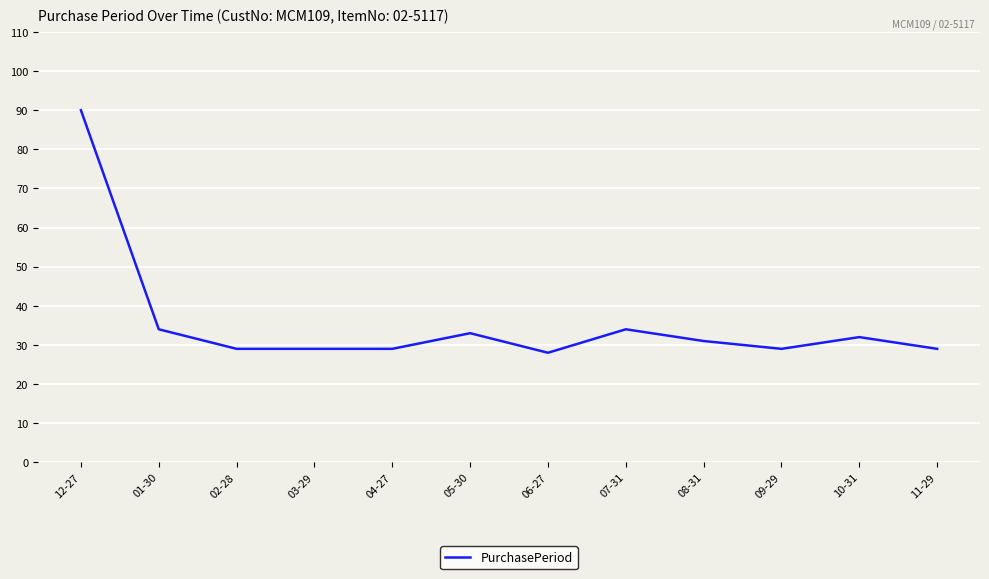

At which label does the data first exceed 31?

12-27